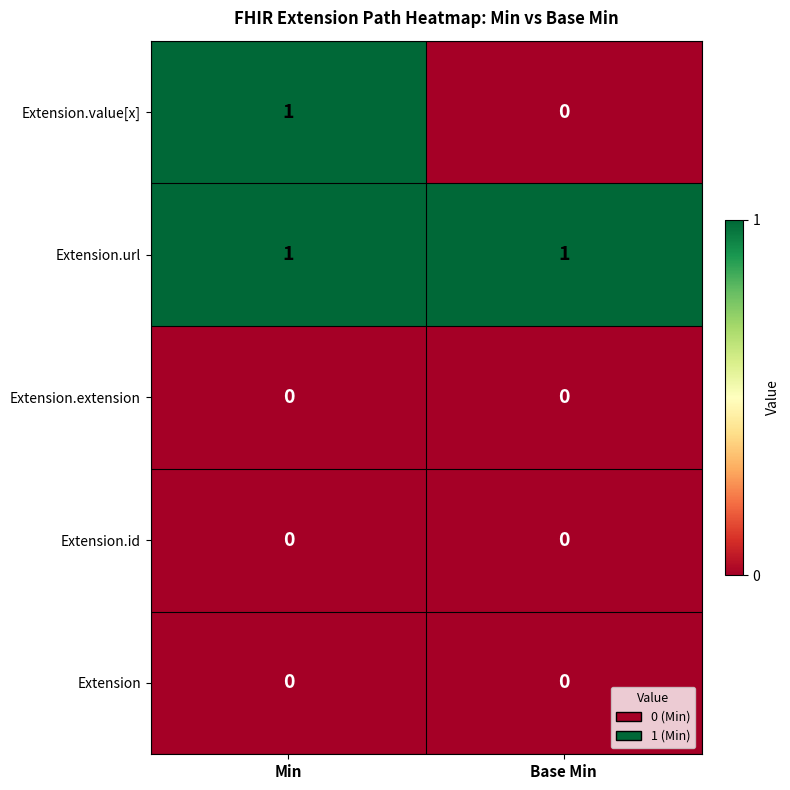

At which category is the sum across all series the highest?

Min